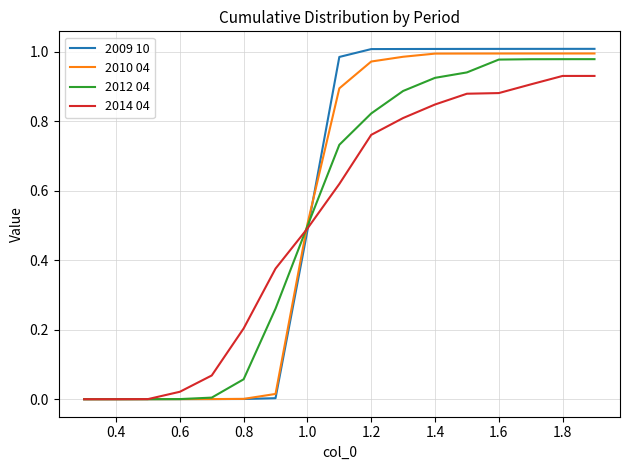

What is the sum of all 2012 04 values?

9.0